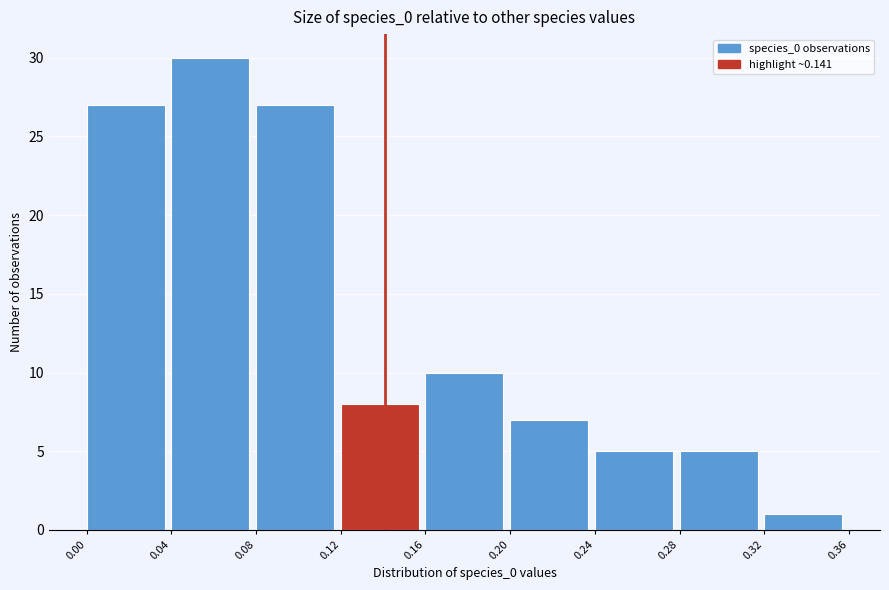

Reading left to right, transcribe this chart: for each bar, give the range it covers on the x-axis and its height. The values are not printed on the chart, so give them approximately, as read against the axis.

0.00 to 0.04: 27
0.04 to 0.08: 30
0.08 to 0.12: 27
0.12 to 0.16: 8
0.16 to 0.20: 10
0.20 to 0.24: 7
0.24 to 0.28: 5
0.28 to 0.32: 5
0.32 to 0.36: 1